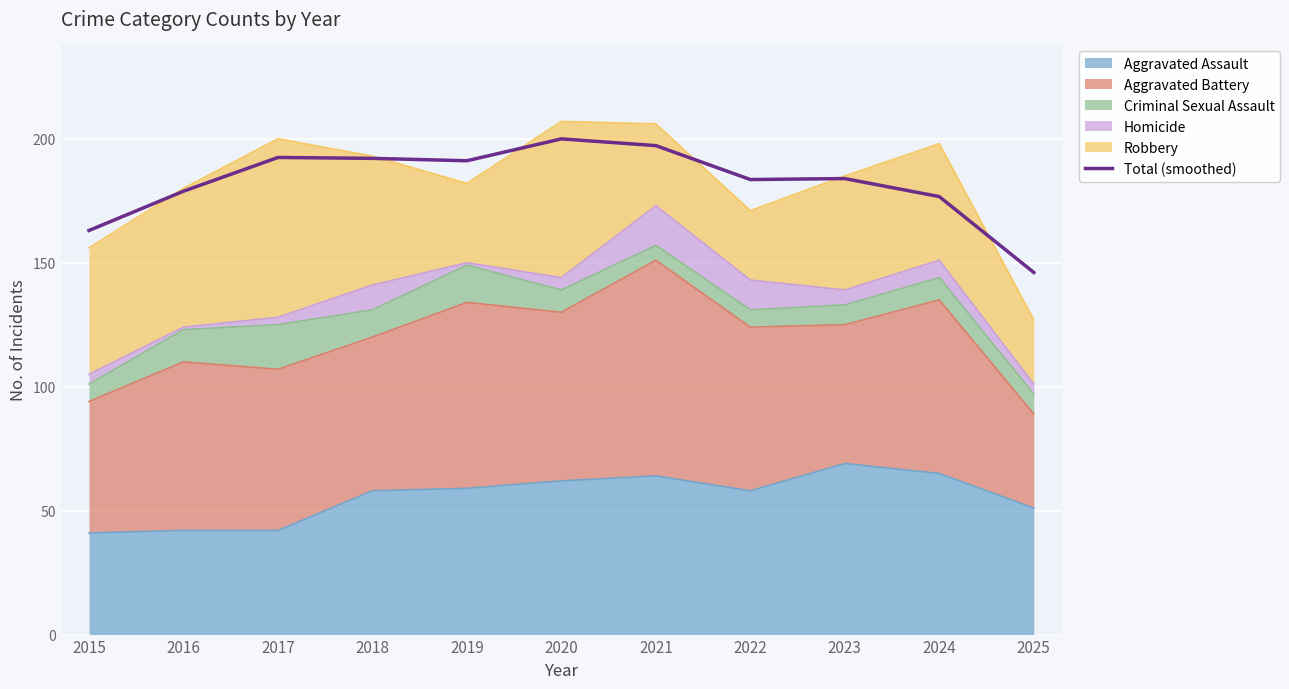

What is the change in value from 2023 to 2024?

-7.3